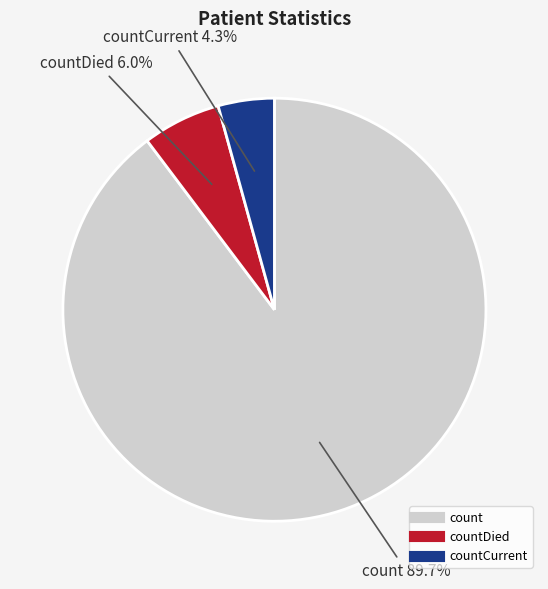

Count the number of slices in the pie.

3